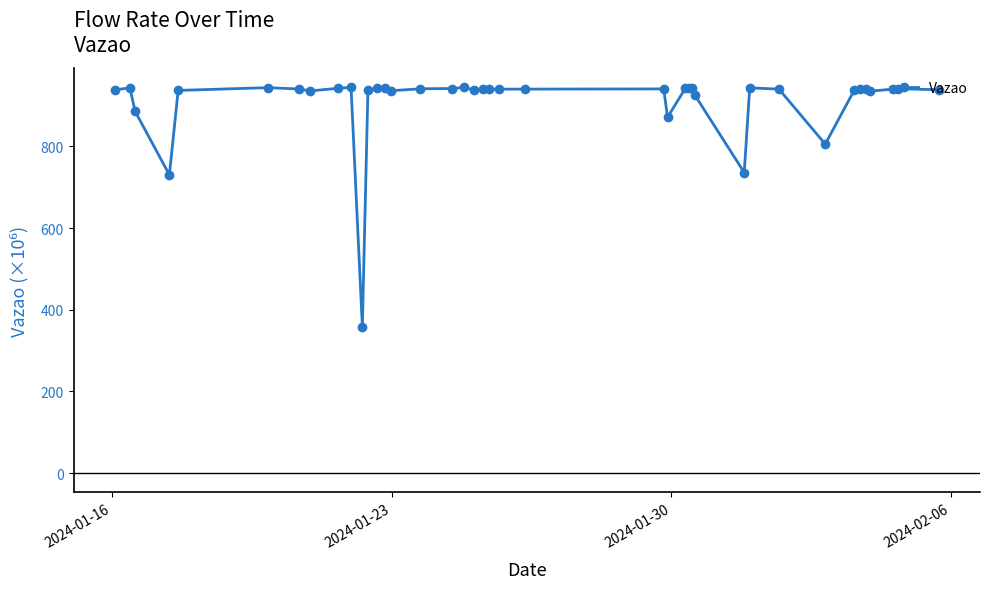

True or false: there are more than 2 points higher than both neighbors.

True